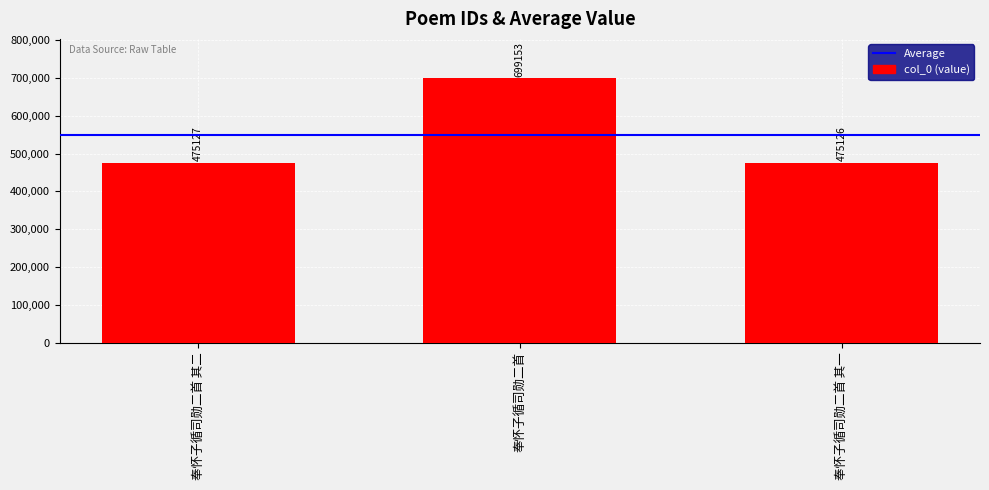

The chart shows a value of 475127 at 奉怀子循司勋二首 其二. True or false?

True